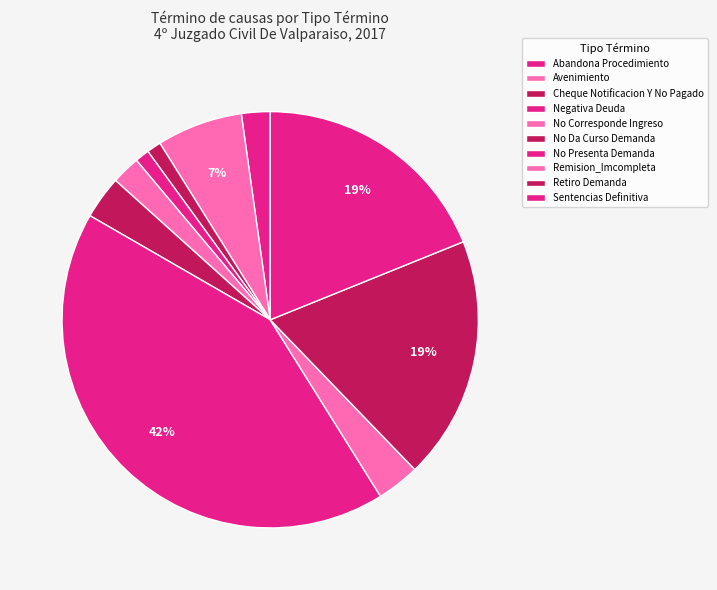

What portion of the pie excludes No Da Curso Demanda?

96.7%